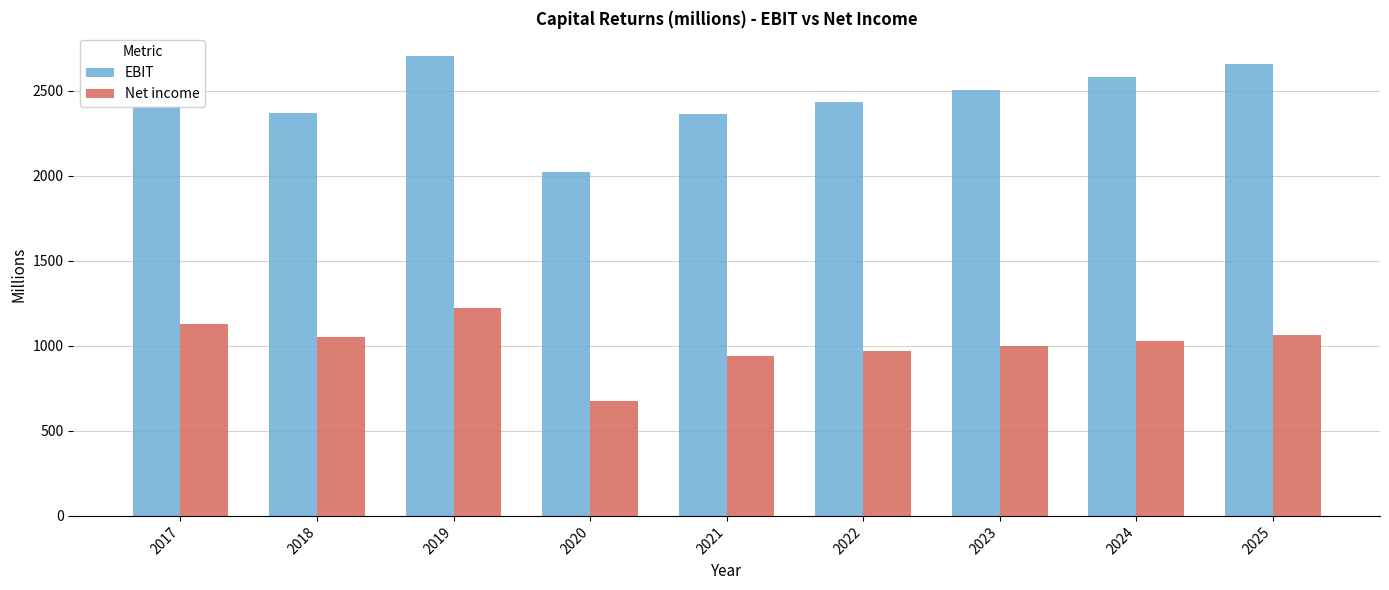

What is the minimum value for EBIT?

2020.0